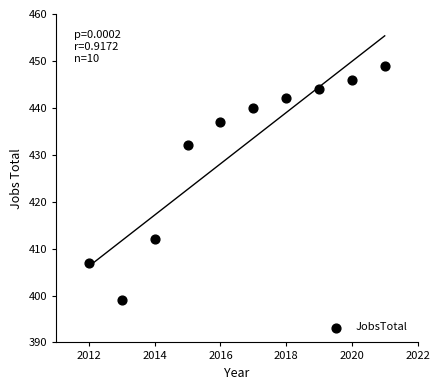

What is the range of Y values (max minus min)?

50